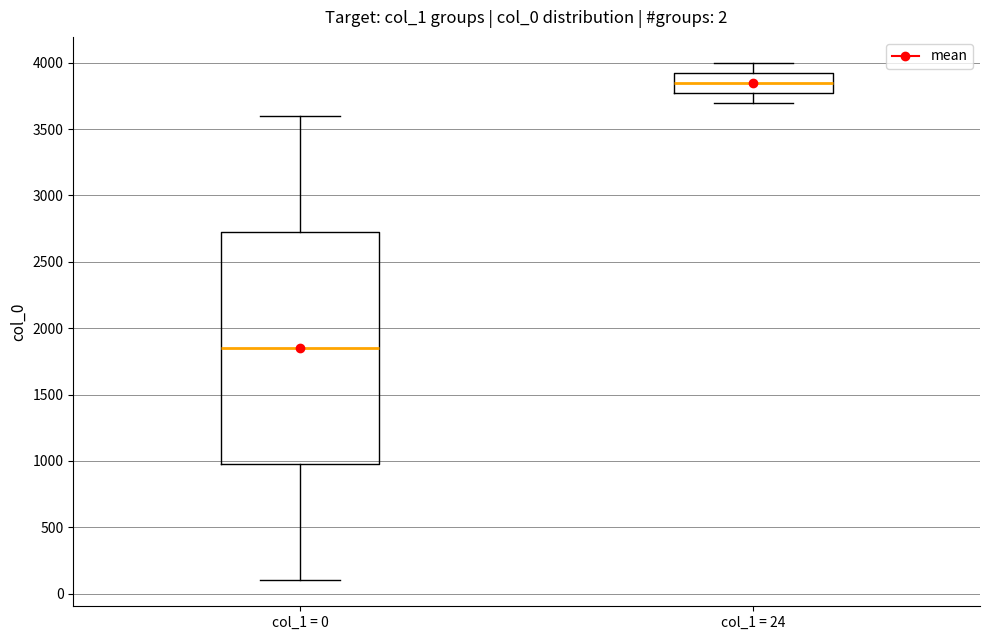

Which box's median line is the highest?

col_1 = 24